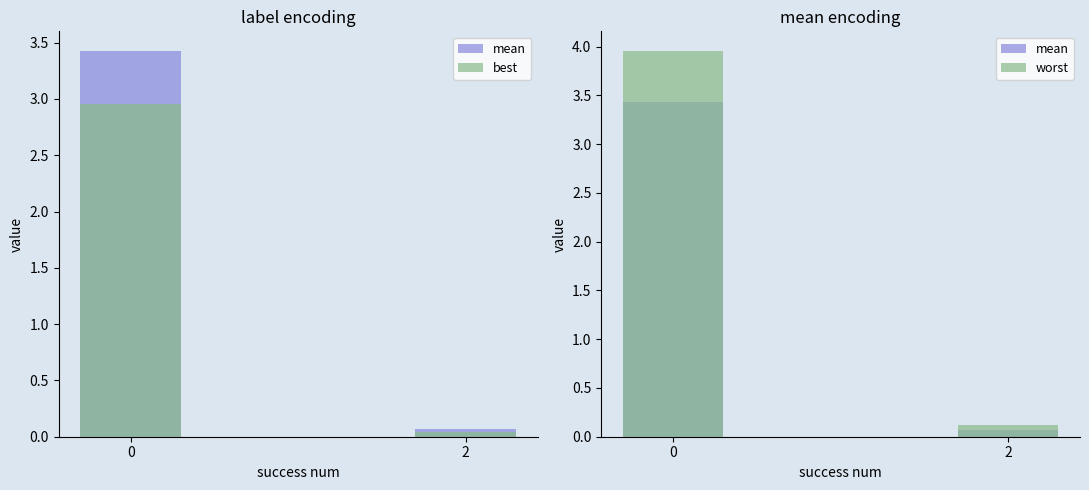

What is the spread (max minus min) of values at 2?

0.1